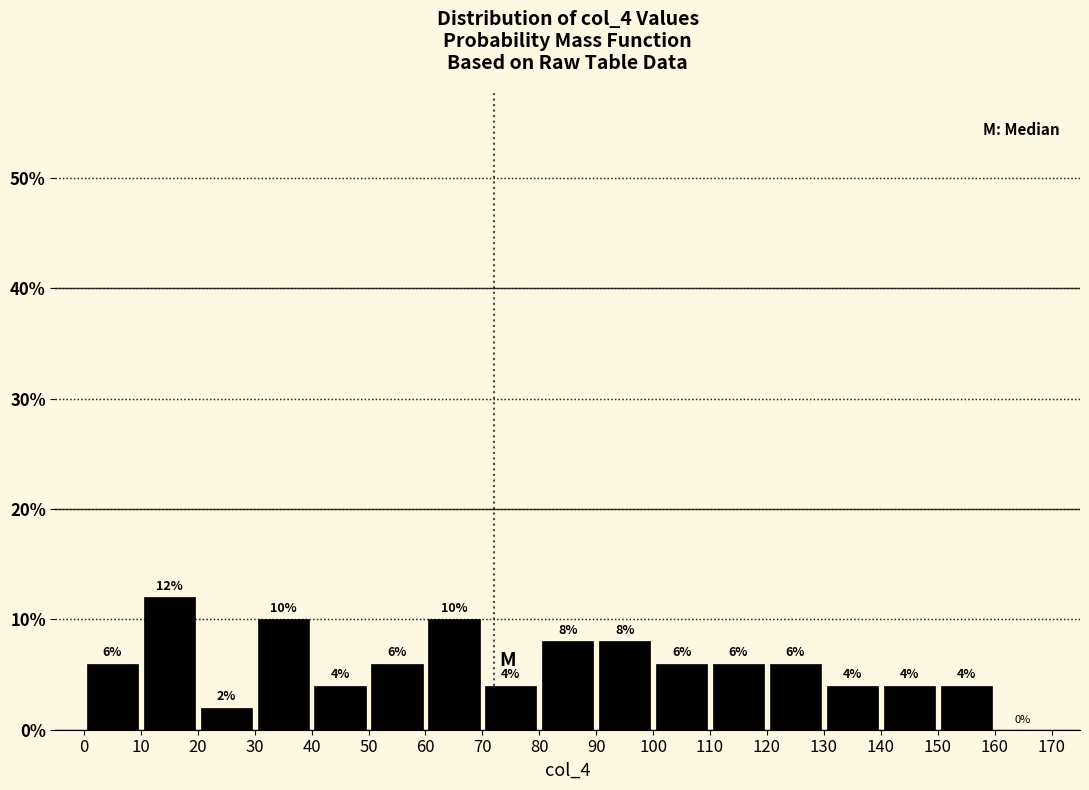

Over which range of the x-axis is the bar tallest?

10 to 20